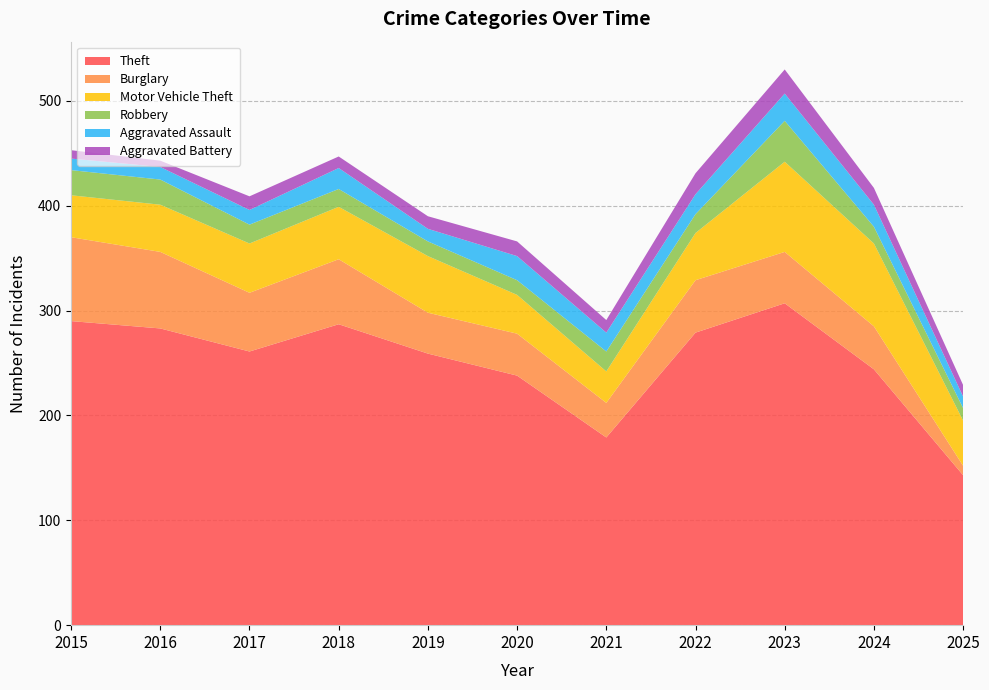

Reading right to left, what are all the values shown in this chart?

Theft: 143	244	307	279	179	238	259	287	261	283	290
Burglary: 9	41	49	50	33	40	39	62	56	73	80
Motor Vehicle Theft: 43	79	86	45	30	37	54	50	47	45	40
Robbery: 12	16	39	18	19	14	14	17	18	24	24
Aggravated Assault: 11	21	26	19	18	23	12	20	14	12	11
Aggravated Battery: 11	16	23	20	12	14	12	11	13	6	8